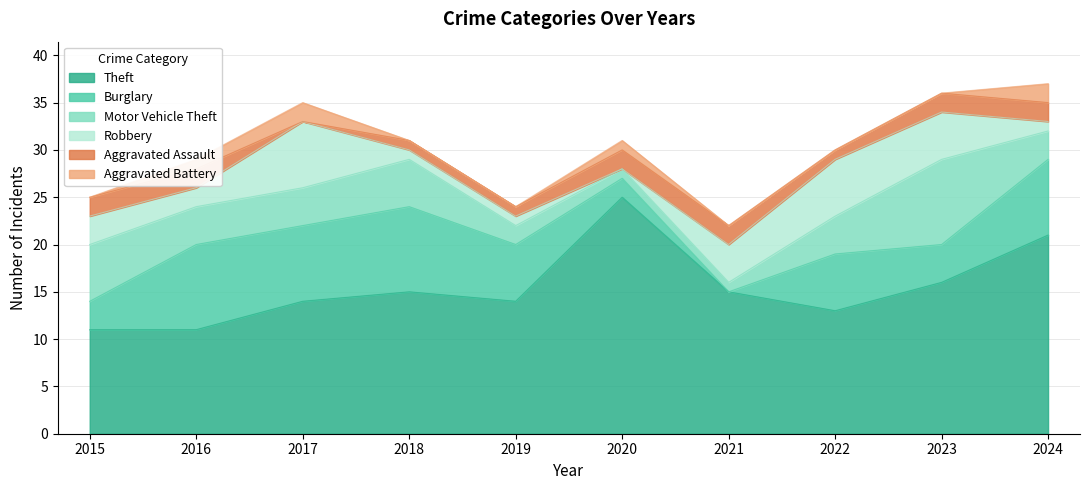

Between 2018 and 2023, which is larger?

2023